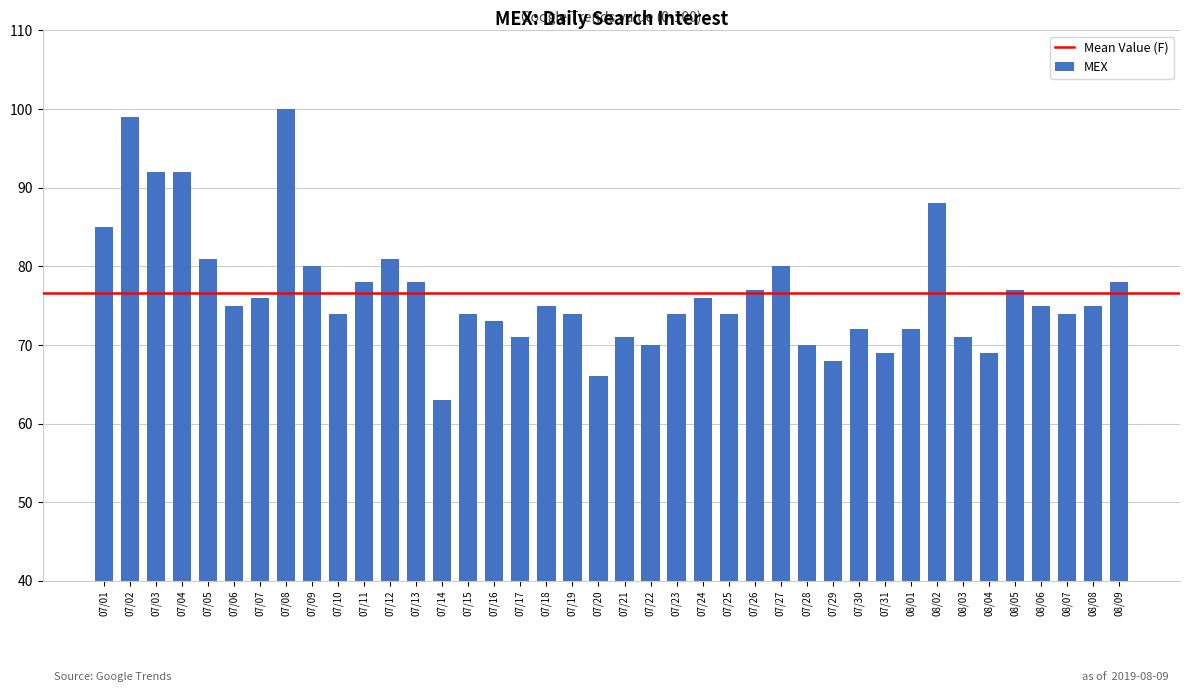

True or false: the data shows 73 at 07/16.

True